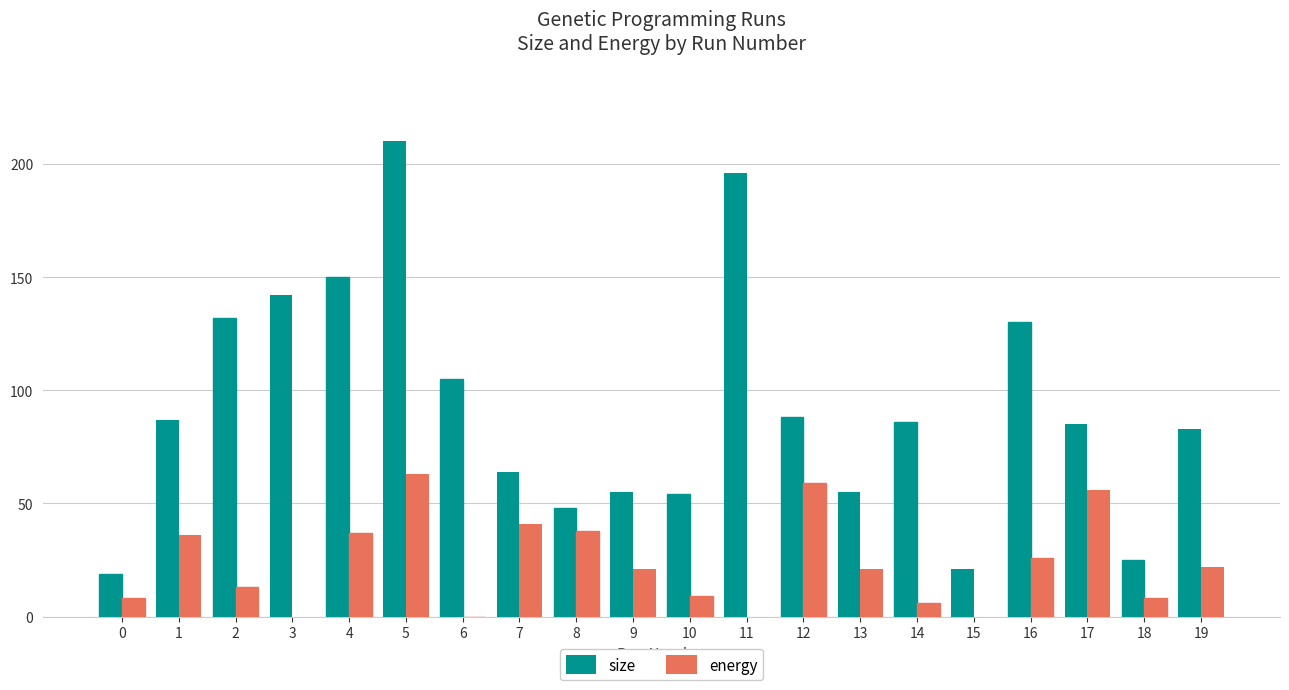

Which series has the widest spread of values?

size